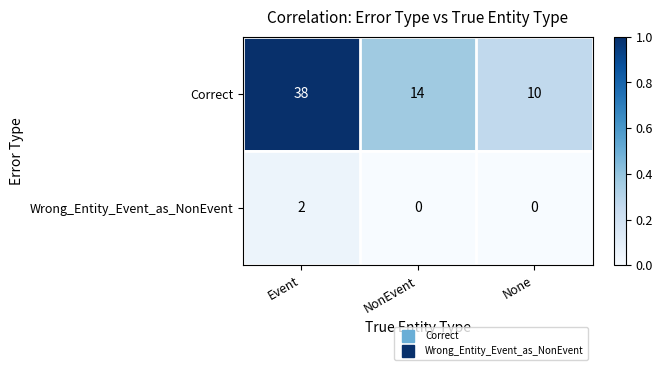

List the series in order of their peak value, highest first.

Correct, Wrong_Entity_Event_as_NonEvent